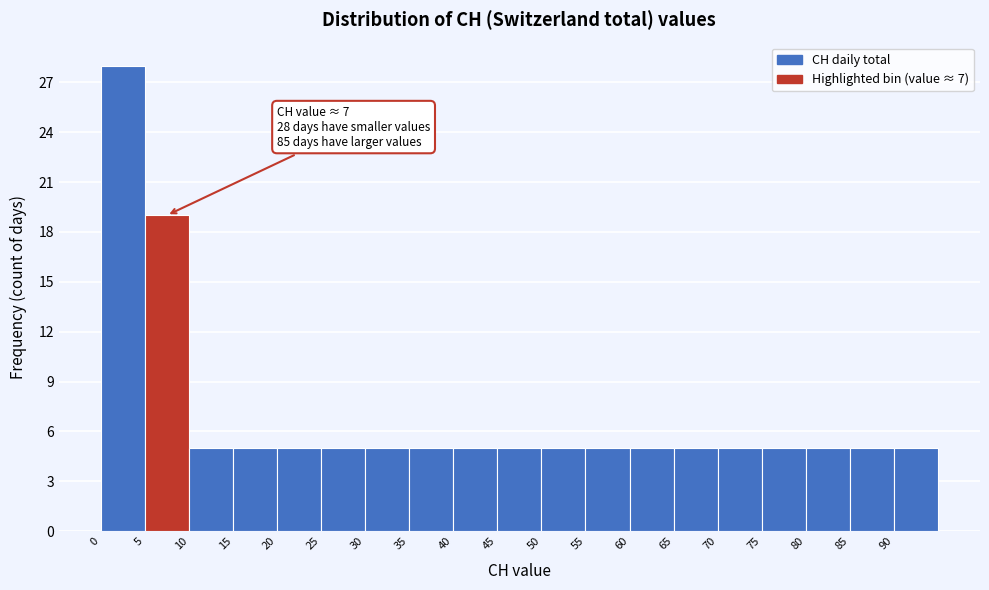

Which range on the x-axis has the tallest bar?

0 to 5